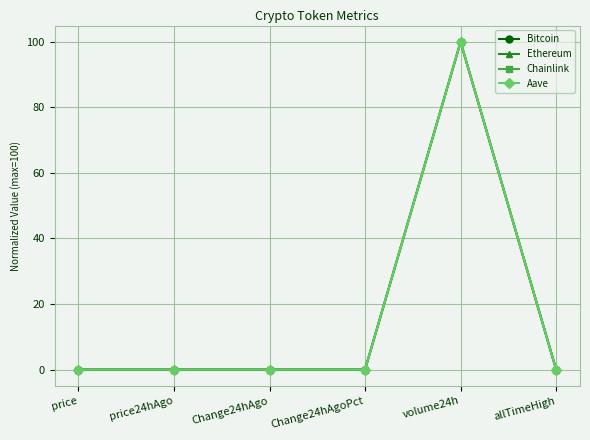

Which series ends up on top after the final intersection of Chainlink and Ethereum?

Ethereum